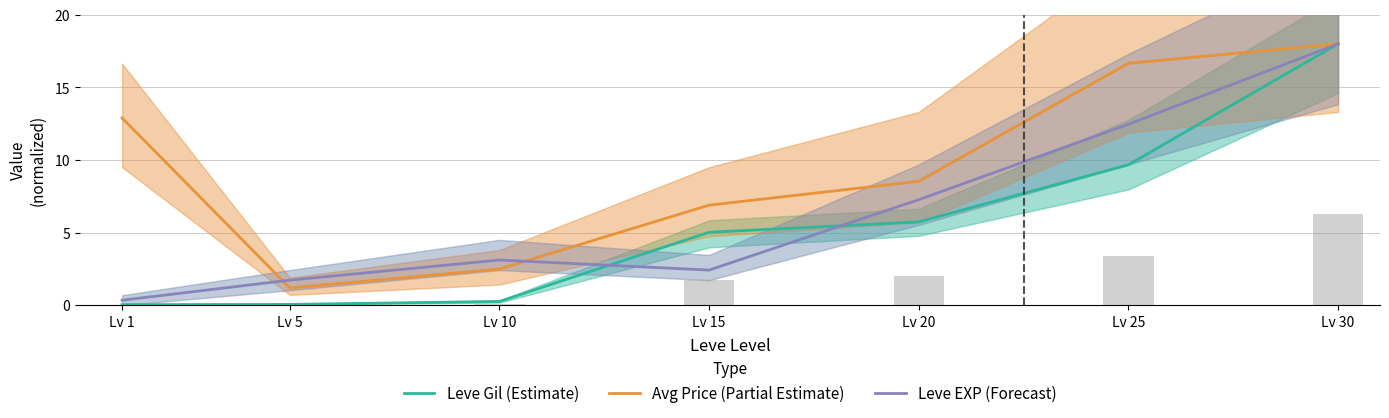

The value of Leve EXP (Forecast) at Lv 10 is 0.9. True or false?

False